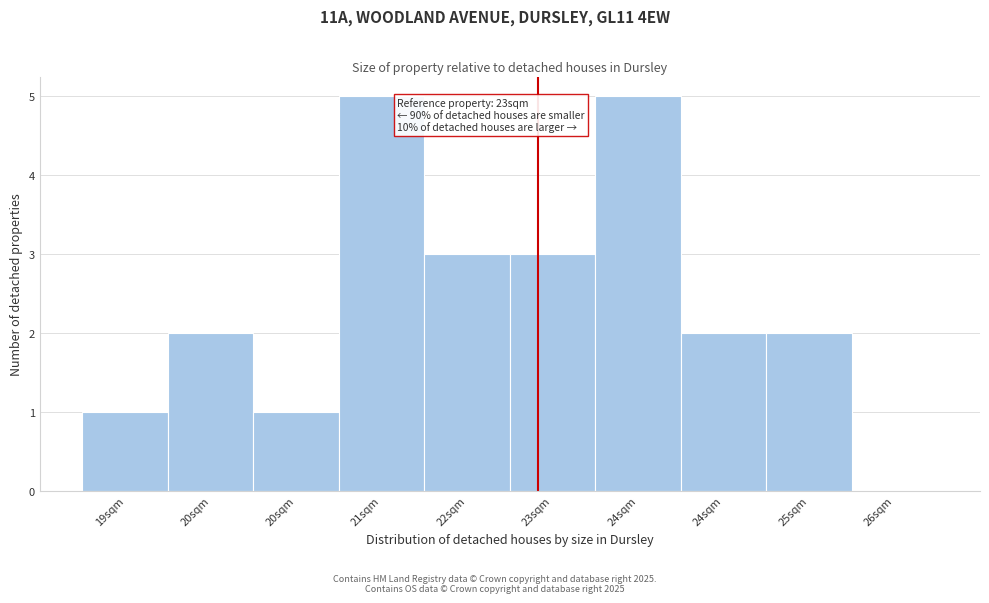

How many distinct data groups are displayed?

1